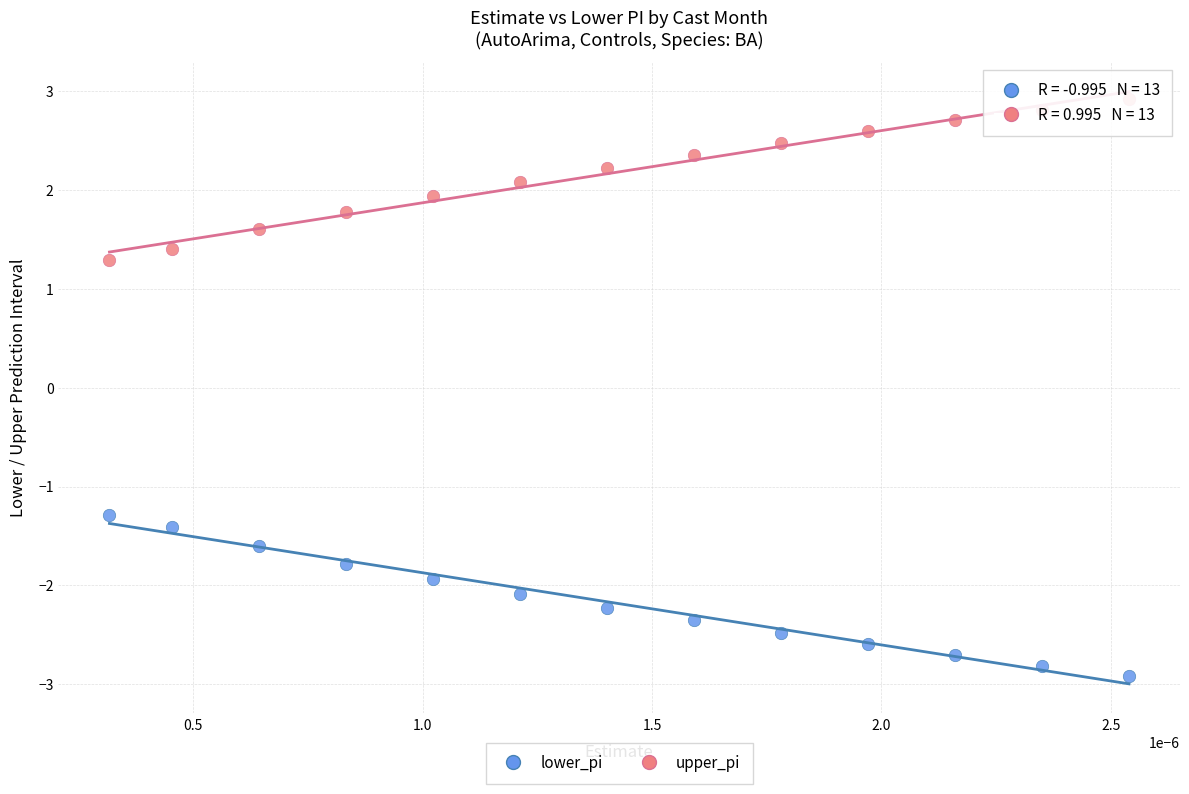

Across all data points, what is the range of Y values (max minus min)?

5.8